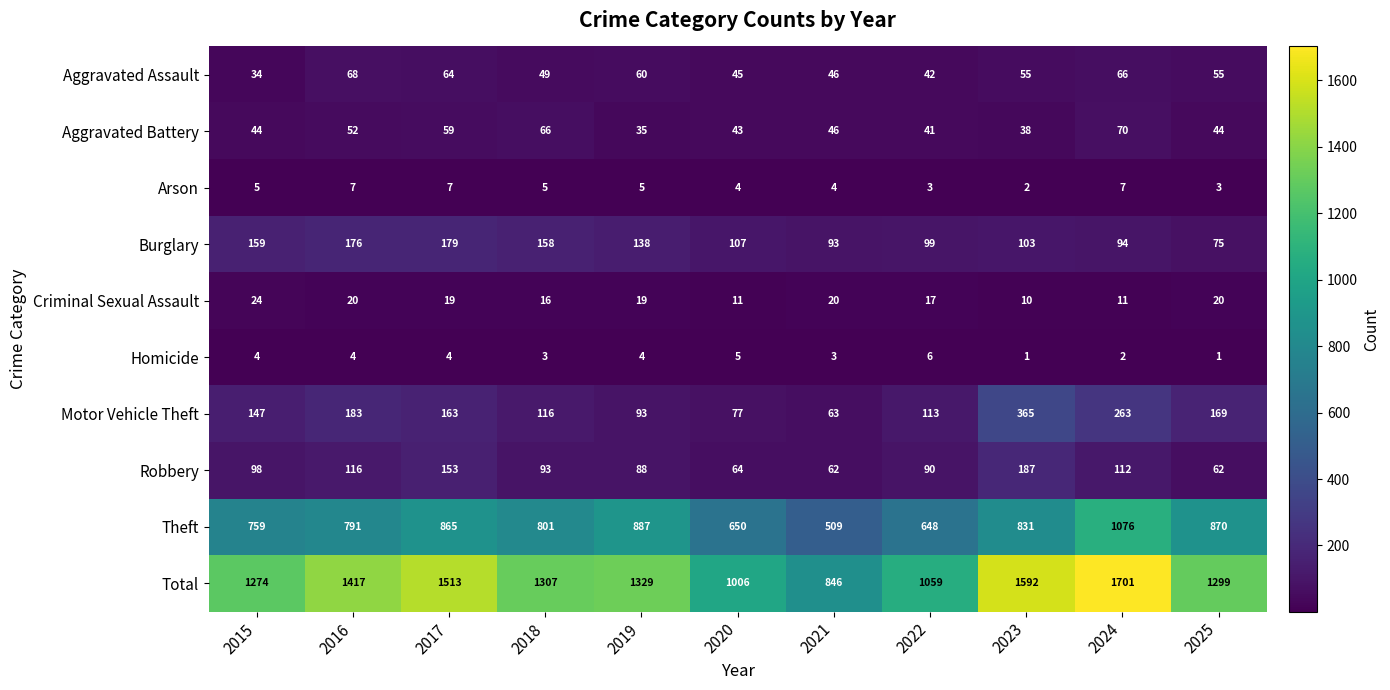

Which series changed the most between 2018 and 2023?

Total